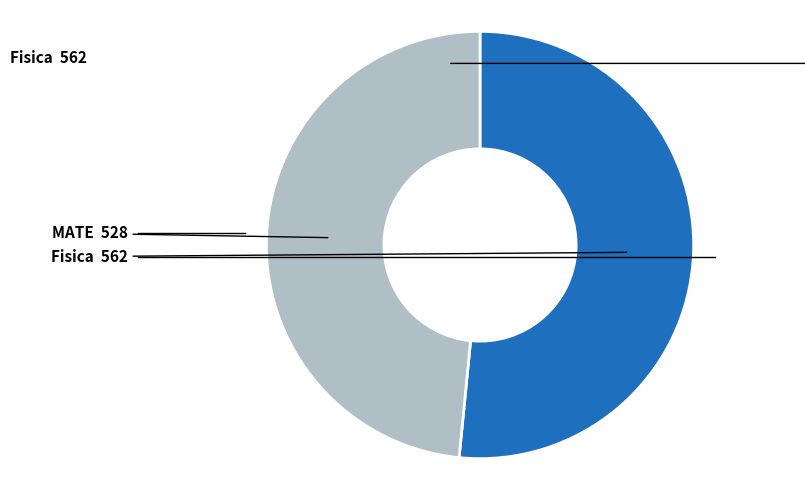

Is there a majority slice in this chart?

Yes